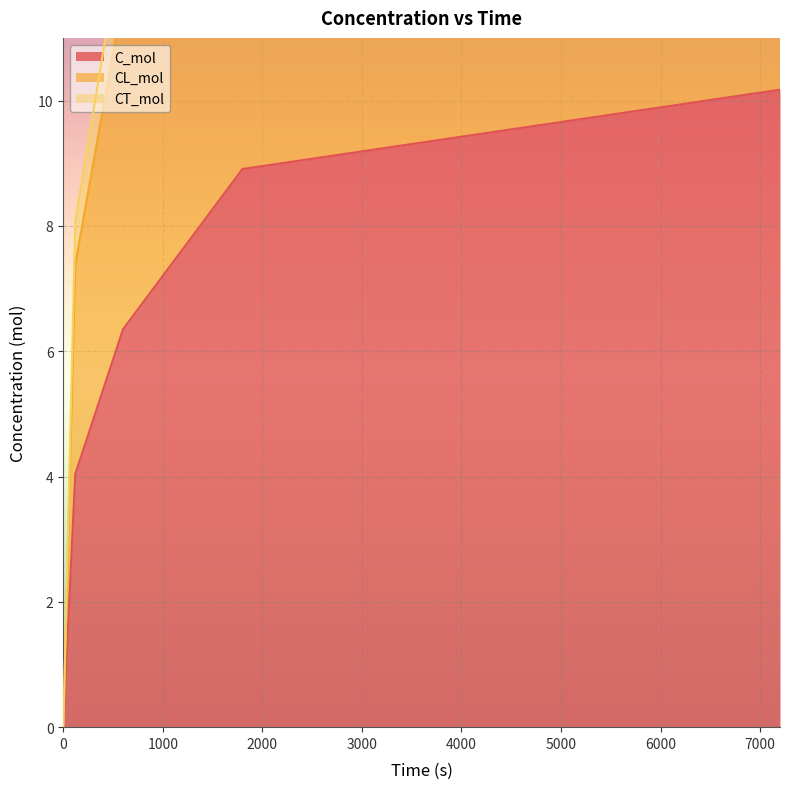

What is the value of the CT_mol point at the 3rd from the left?

12.7